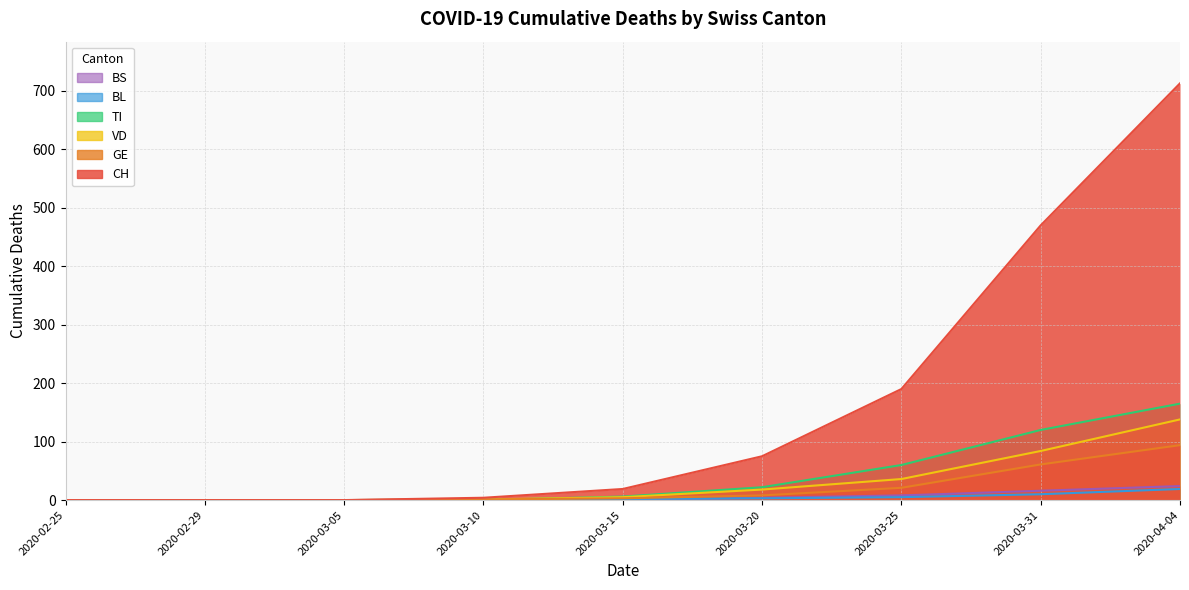

Does the chart have visible grid lines?

Yes